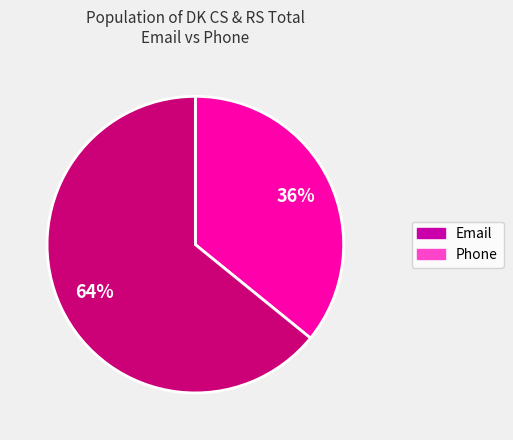

Does Email represent more than half of the total?

No